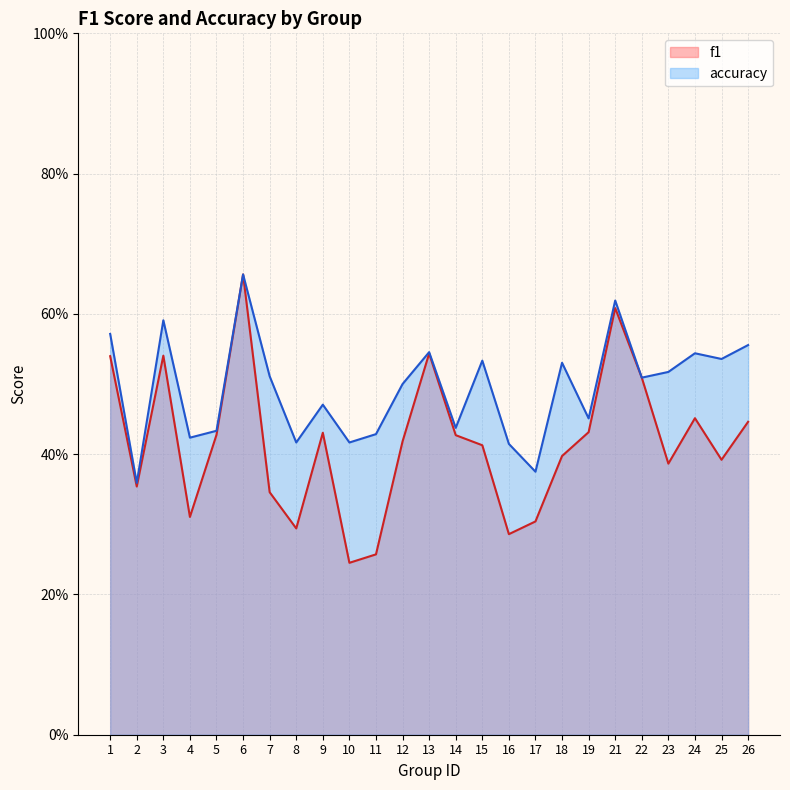

Which category has the highest value in the accuracy series?

6